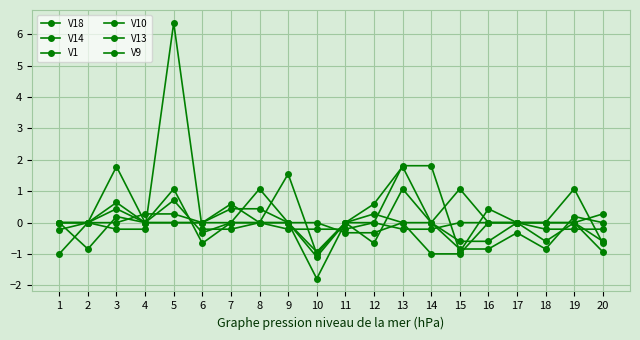

Where is the first local maximum for V9?

5